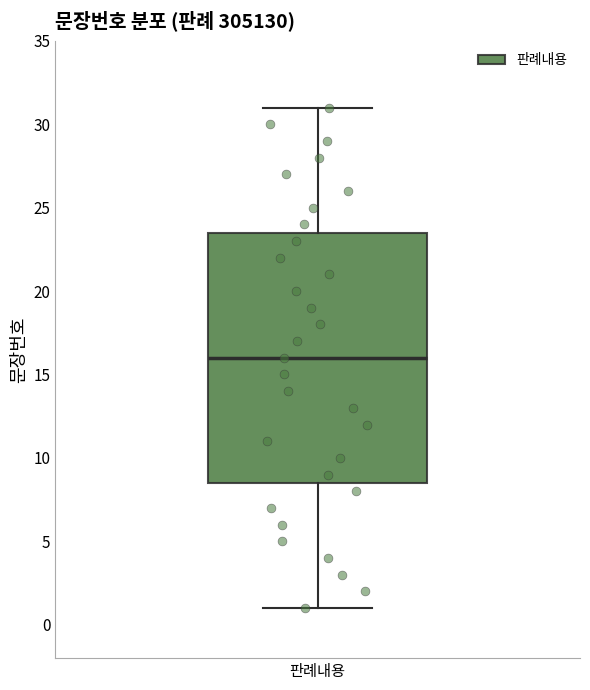

Read this box plot against the y-axis: the position of the median line, the range covered by the box, and the ends of both whiskers. The values are not printed on the chart, so give them approximately, as read against the axis.

median 16.0, box 8.5 to 23.5, whiskers 1.0 to 31.0